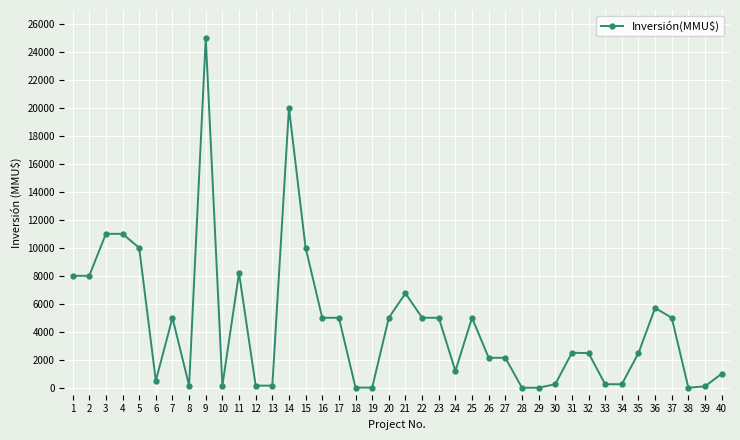

What is the difference between the second highest and second lowest values?

20000